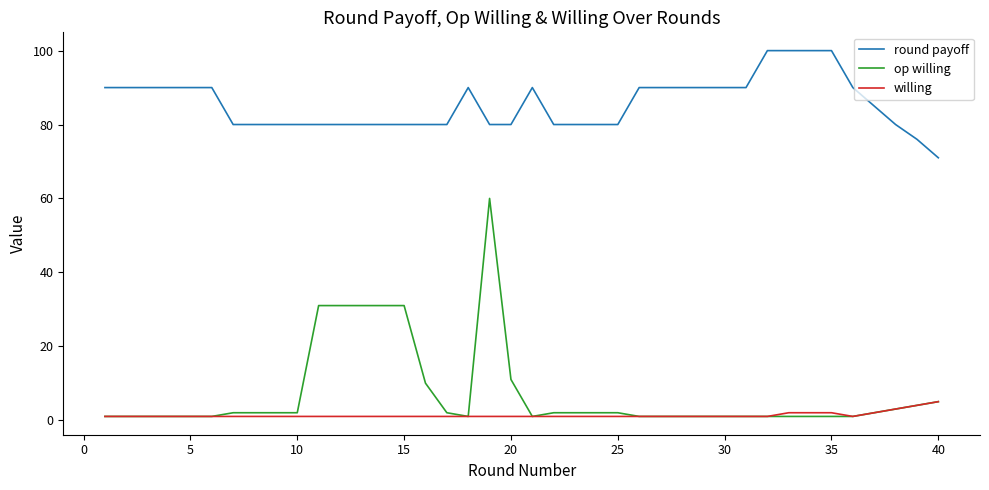

Rank the series by their maximum value, from lowest to highest.

willing, op willing, round payoff